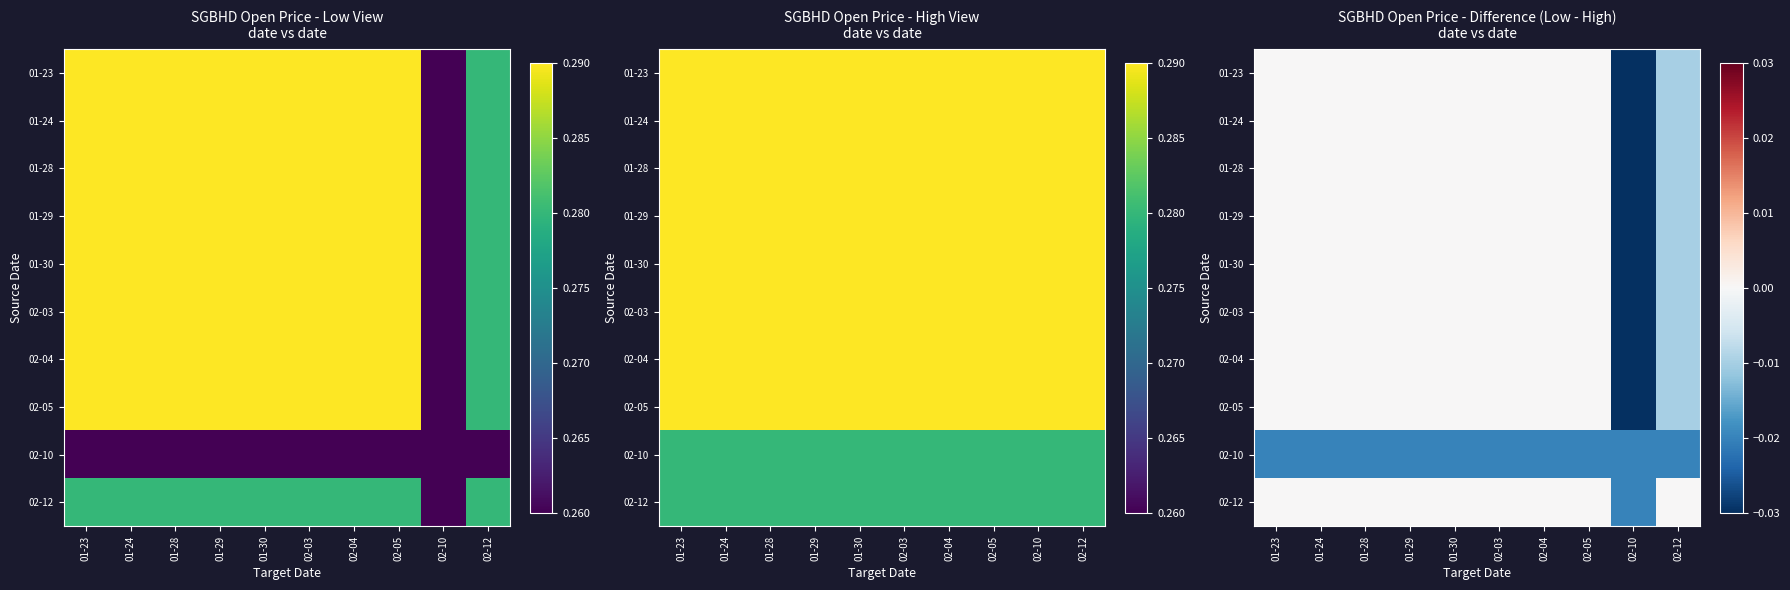

True or false: 02-03 has a value of 0.0 at 02-04.

True